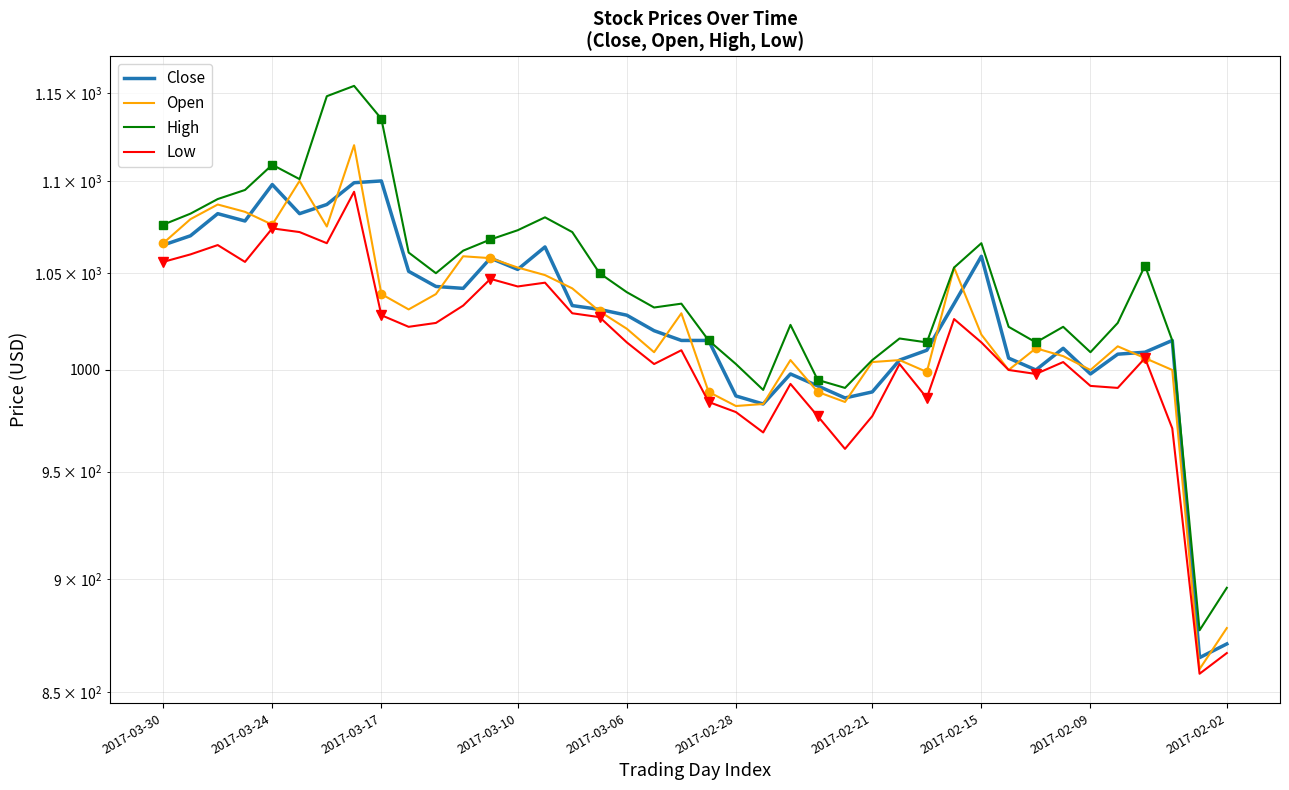

Reading left to right, what are all the values shown in this chart?

Close: 1065	1070	1082	1078	1098	1082	1087	1099	1100	1051	1043	1042	1058	1052	1064	1033	1031	1028	1020	1015	1015	987	983	998	992	986	989	1005	1010	1034	1059	1006	1000	1011	998	1008	1009	1015	865	871
Open: 1066	1079	1087	1083	1076	1100	1075	1120	1039	1031	1039	1059	1058	1053	1049	1042	1030	1021	1009	1029	989	982	983	1005	989	984	1004	1005	999	1053	1018	1000	1011	1007	1000	1012	1006	1000	860	878
High: 1076	1082	1090	1095	1109	1101	1148	1154	1135	1061	1050	1062	1068	1073	1080	1072	1050	1040	1032	1034	1015	1003	990	1023	995	991	1005	1016	1014	1053	1066	1022	1014	1022	1009	1024	1054	1015	877	896
Low: 1056	1060	1065	1056	1074	1072	1066	1094	1028	1022	1024	1033	1047	1043	1045	1029	1027	1014	1003	1010	984	979	969	993	977	961	977	1003	986	1026	1014	1000	998	1004	992	991	1006	971	858	867